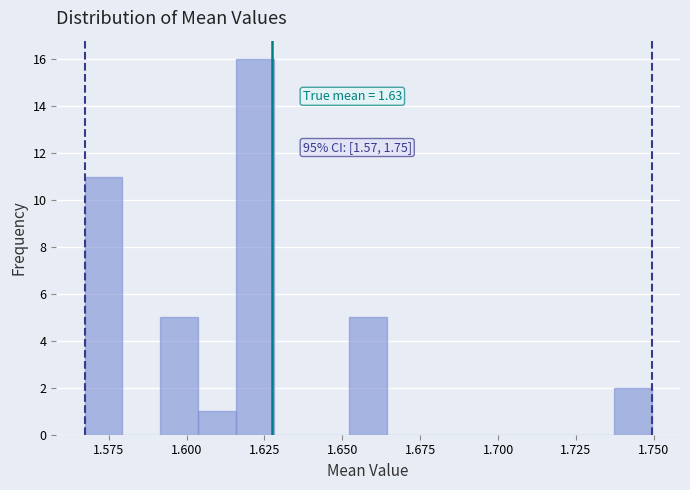

Read against the x-axis, roughly where is the centre of the tallest bar?

1.620